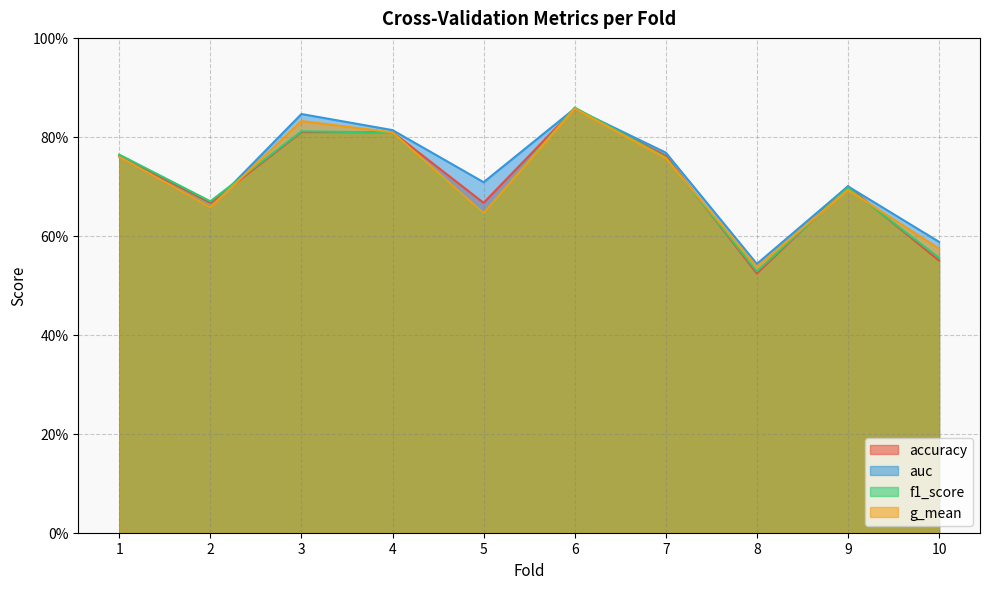

True or false: accuracy has a value of 1.2 at 7.

False